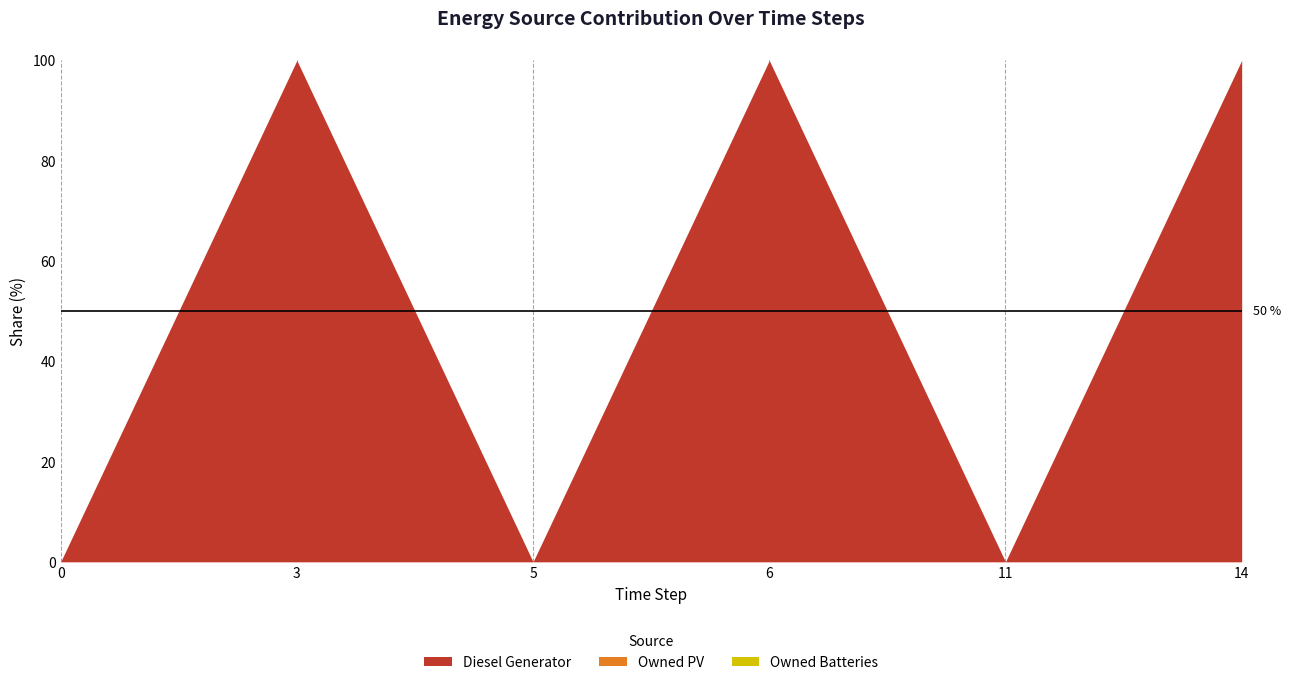

List the labels in order of Owned PV value, largest first.

0, 3, 5, 6, 11, 14